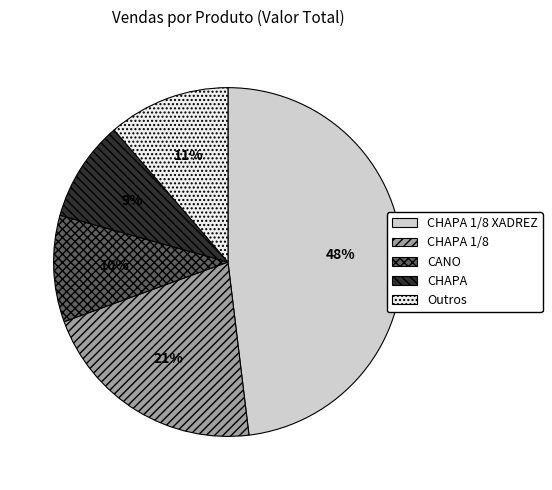

Does CHAPA 1/8 XADREZ account for over 50% of the chart?

No